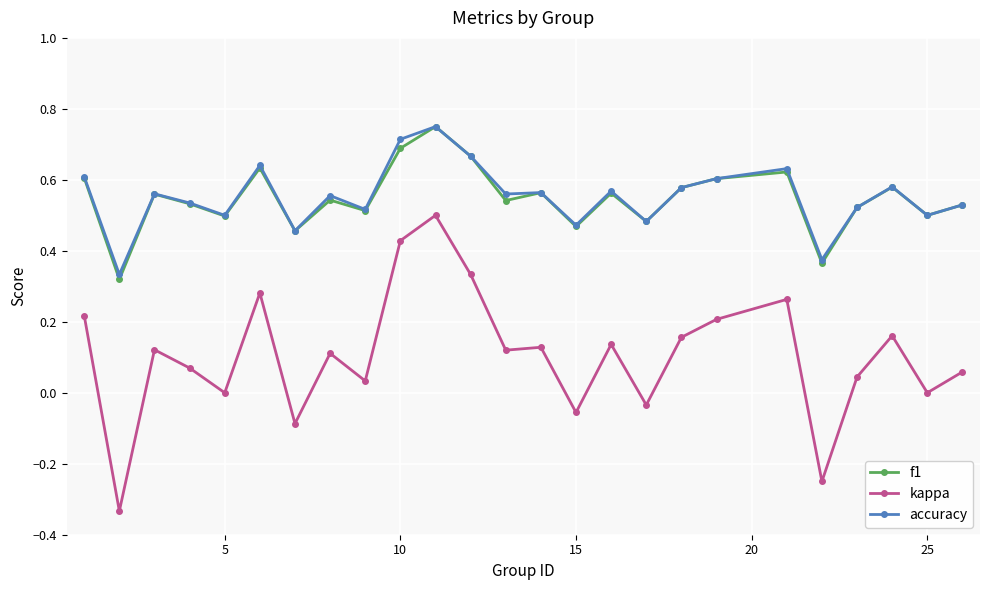

True or false: kappa and accuracy intersect in this chart.

False